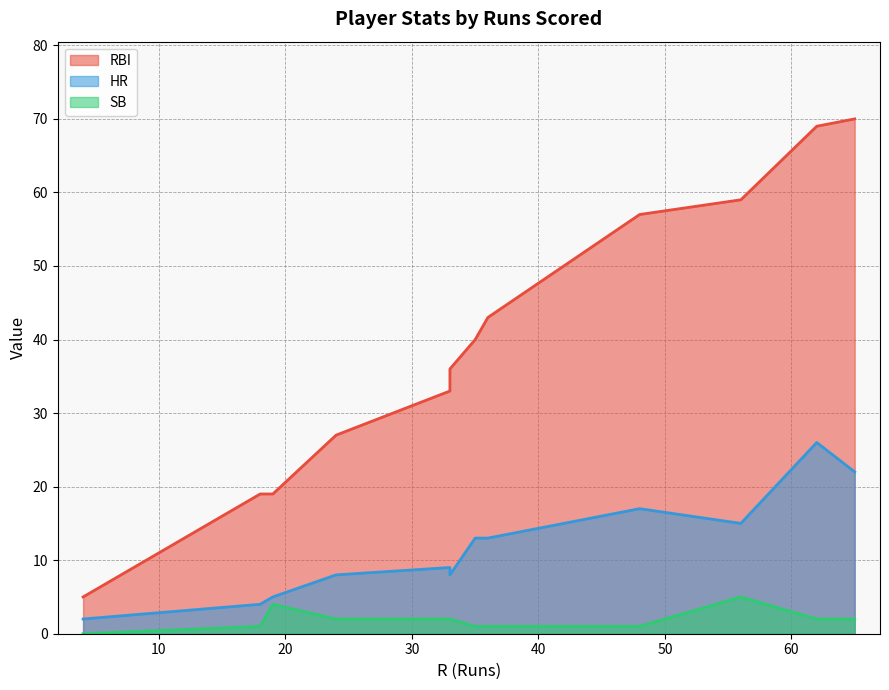

Does the chart have visible grid lines?

Yes